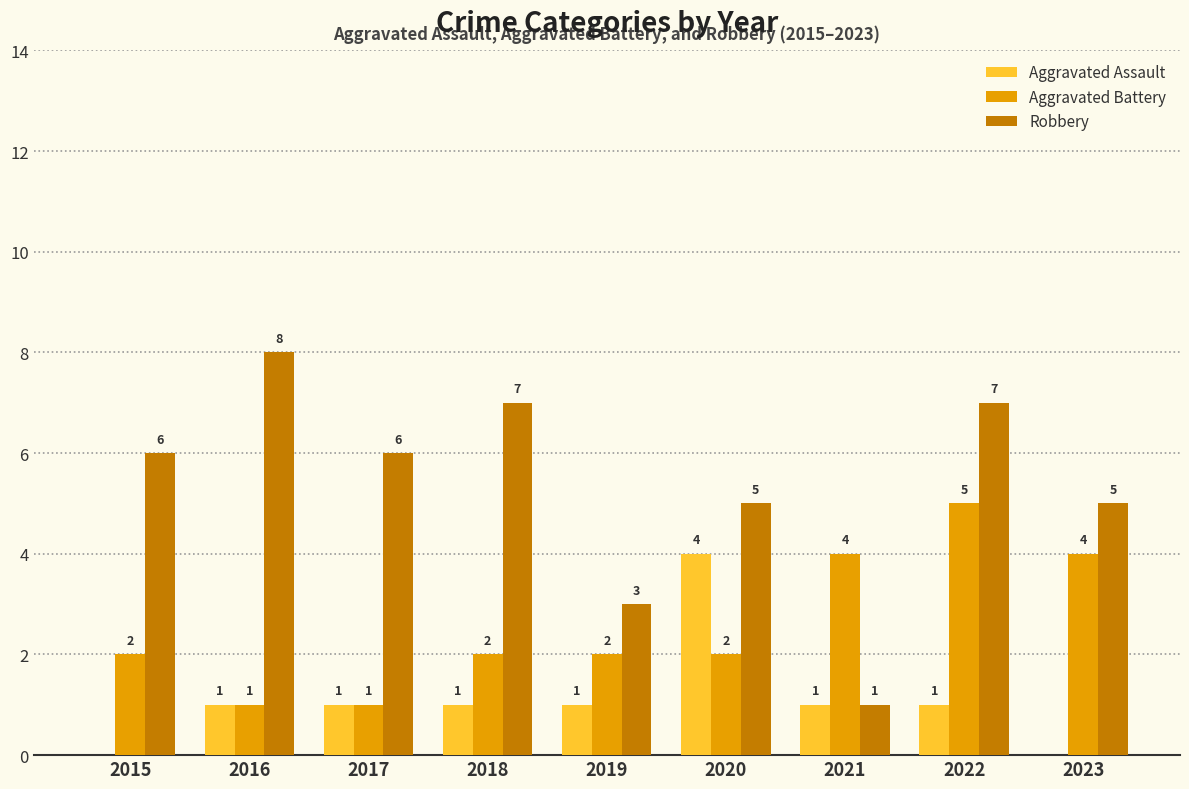

What is the sum of the Robbery values at 2021 and 2019?

4